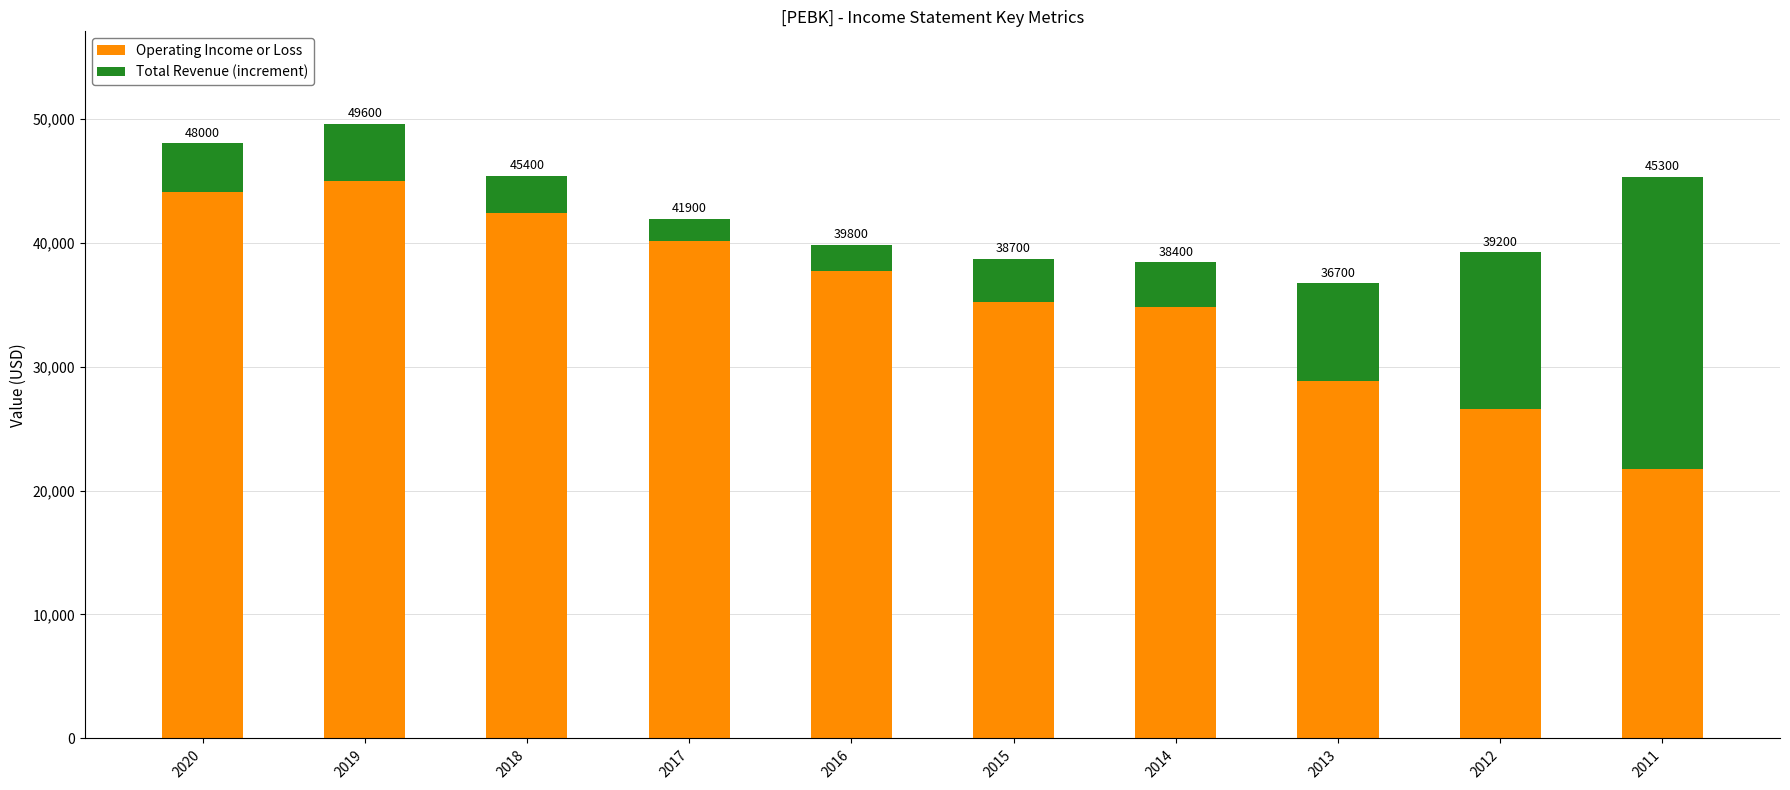

Are the bars grouped side by side (vs. stacked)?

No